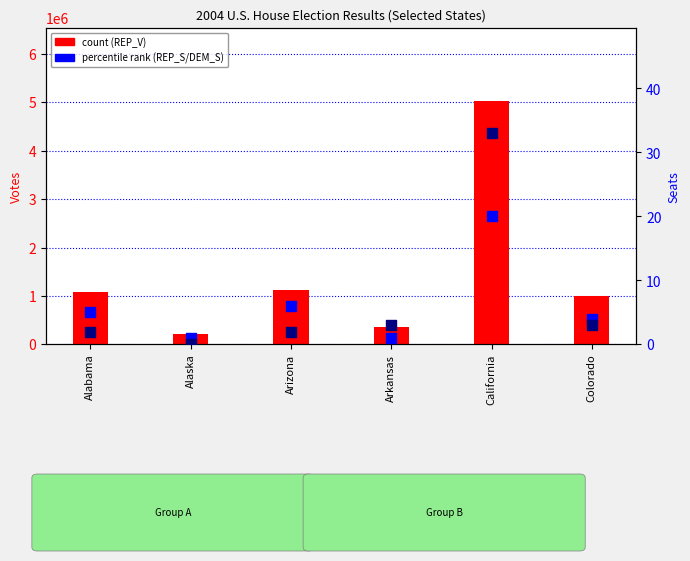

Which series has the widest spread of Y values?

REP_V